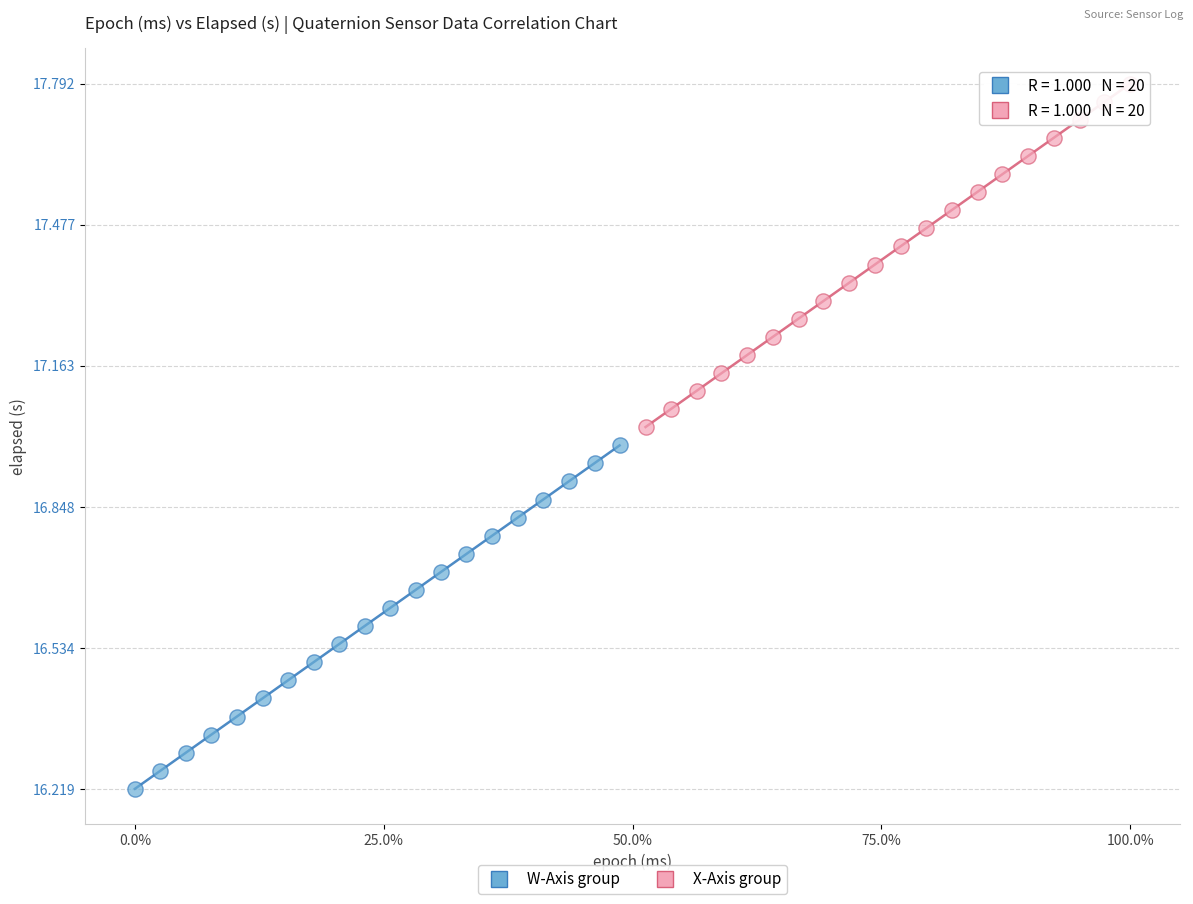

Which series contains the highest Y value?

X-Axis group